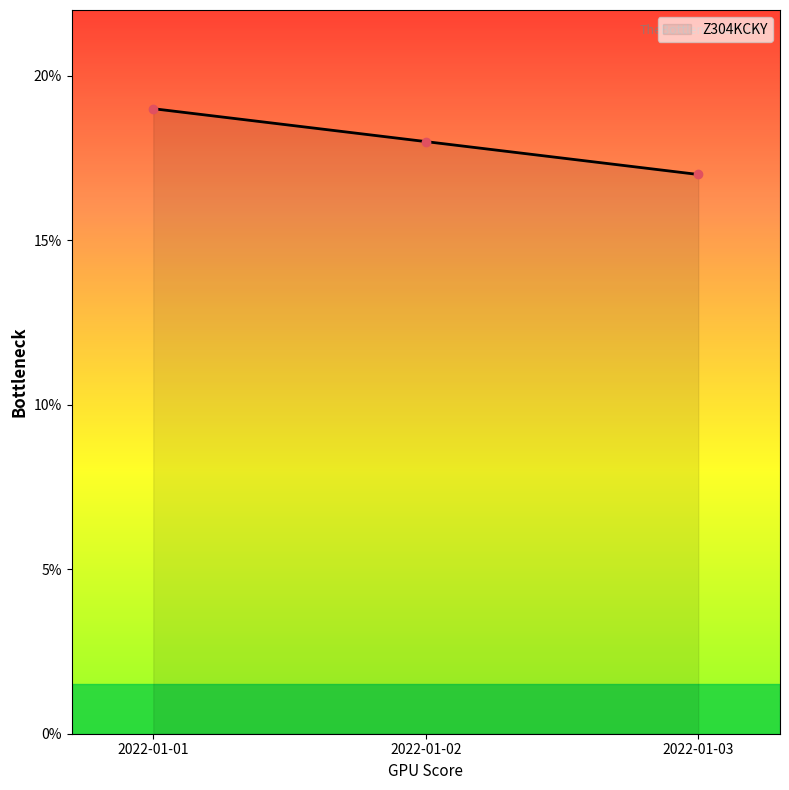

Reading left to right, extract all data points from this chart.

19	18	17